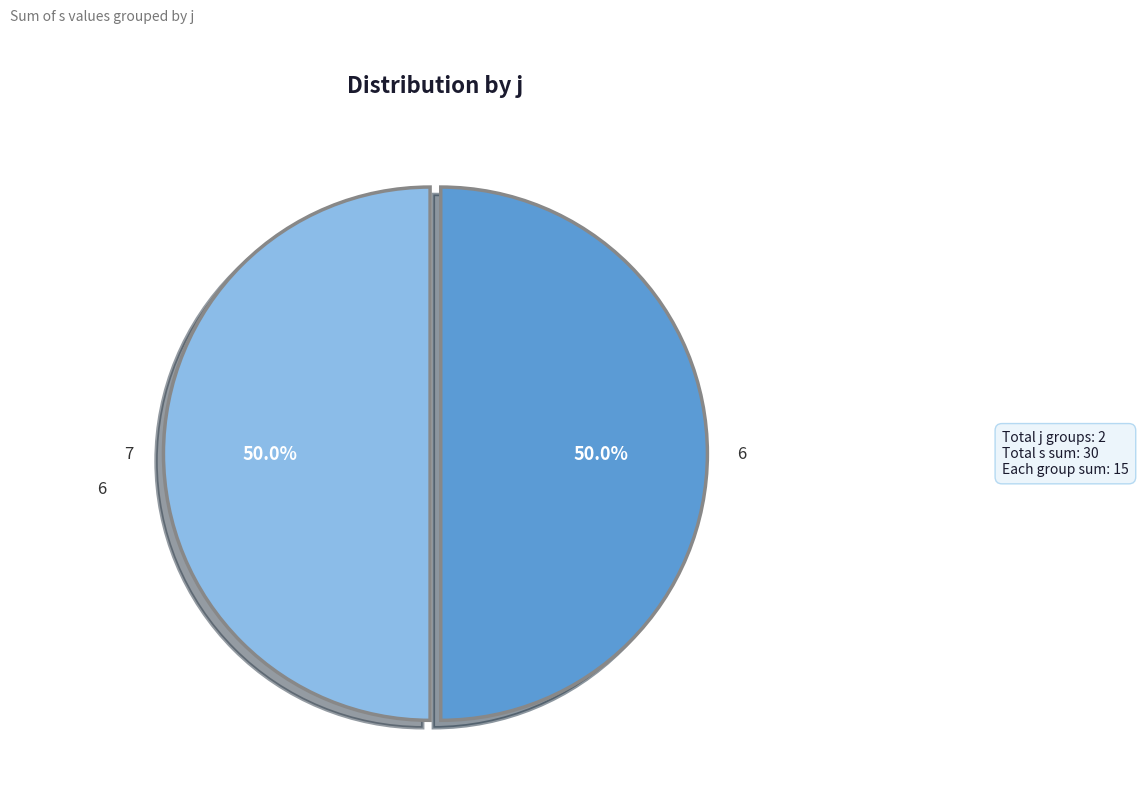

How much of the chart is everything except 6?

50.0%